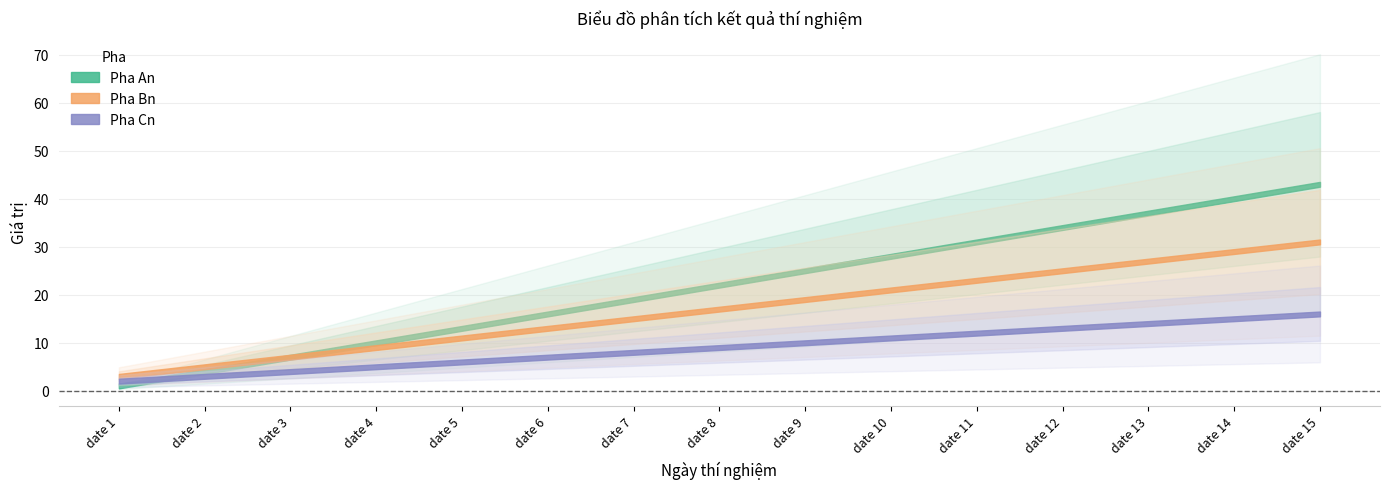

True or false: Pha Bn and Pha Cn cross at least once.

False